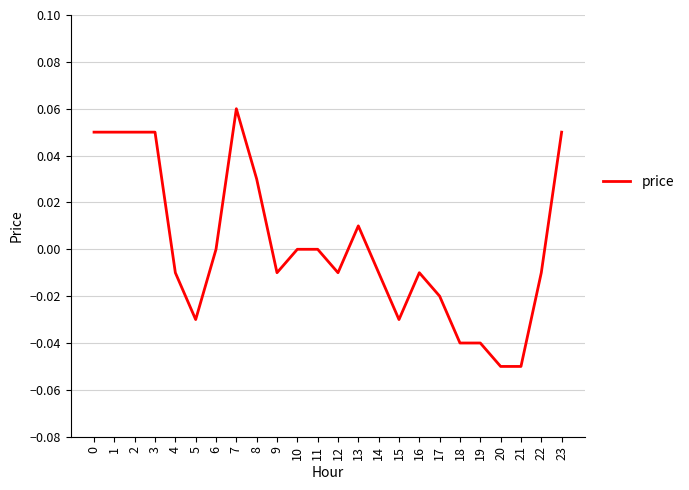

Which category has the highest value across all series?

7